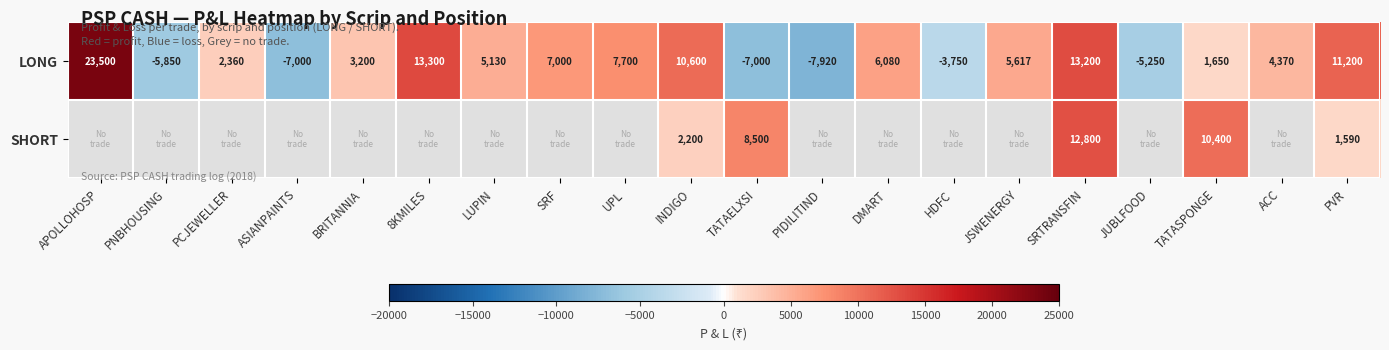

What value does the LONG series have at TATASPONGE, to the nearest 50?

1650